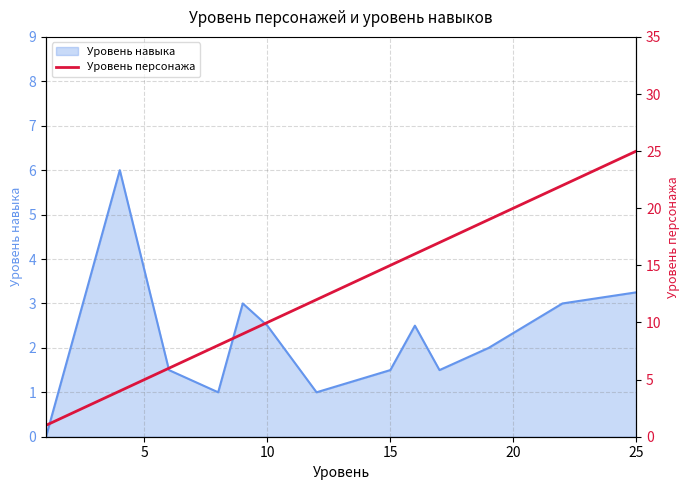

The value of Уровень навыка at 25 is 4.6. True or false?

False